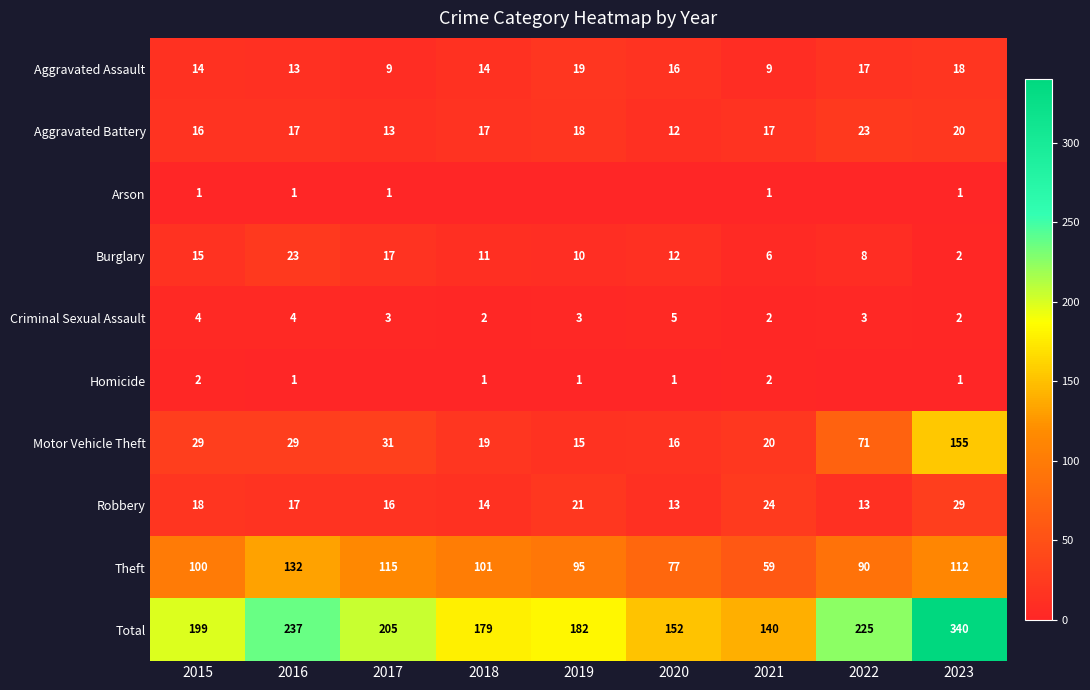

True or false: Robbery has a value of 16 at 2017.

True